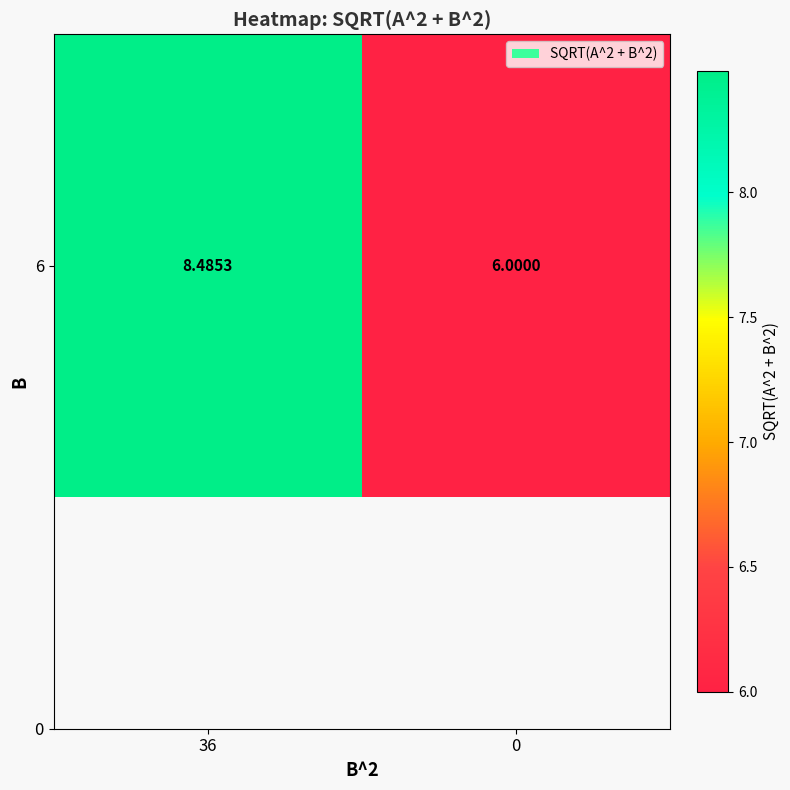

Rank the categories by value from highest to lowest.

36, 0